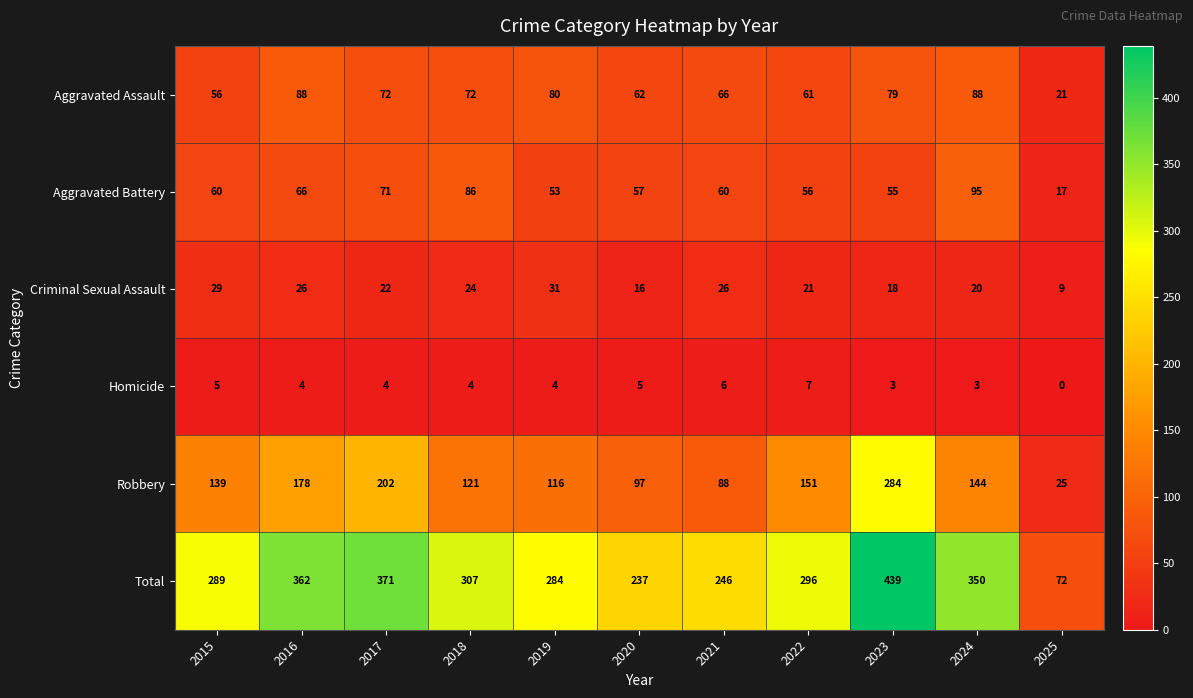

At which label does Criminal Sexual Assault first exceed 22?

2015